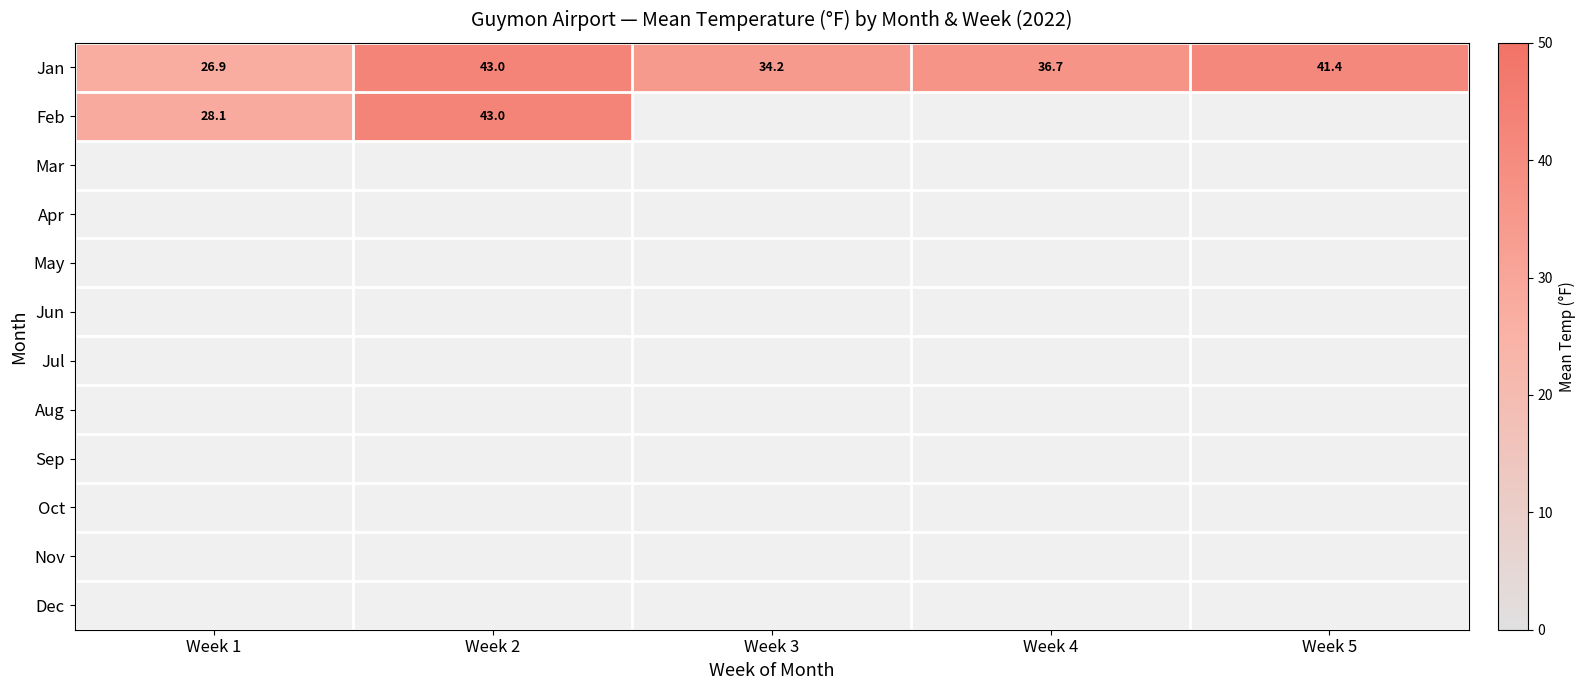

What is the difference between the second highest and minimum values in the Jan series?

14.5